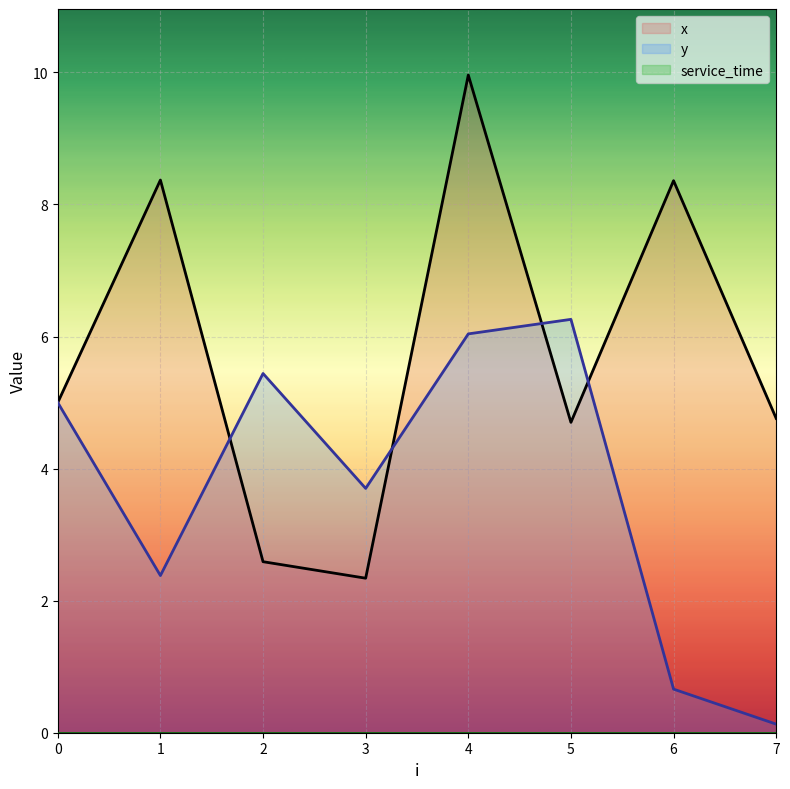

How many intersections are there between y and x?

4